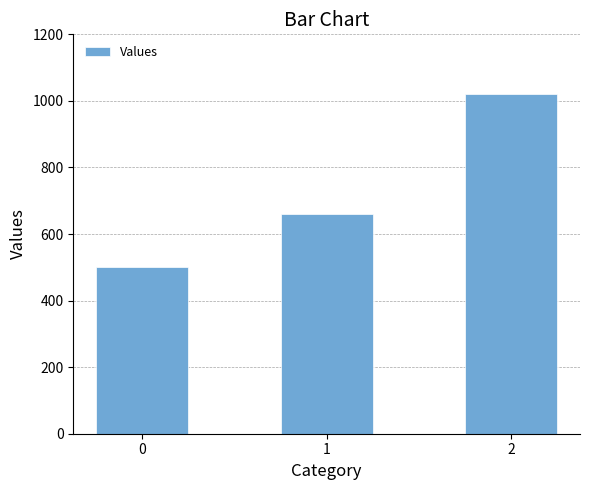

What is the approximate value at 1, to the nearest 10?

660